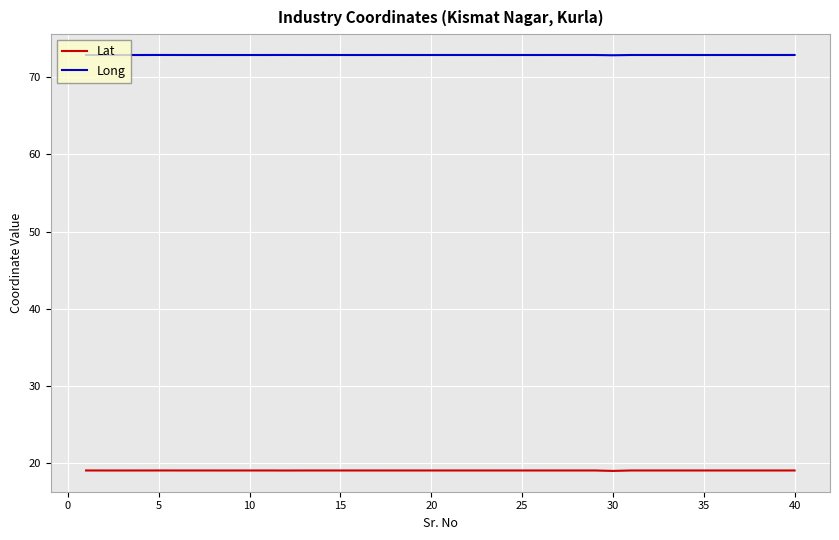

Rank the series by their maximum value, from highest to lowest.

Long, Lat